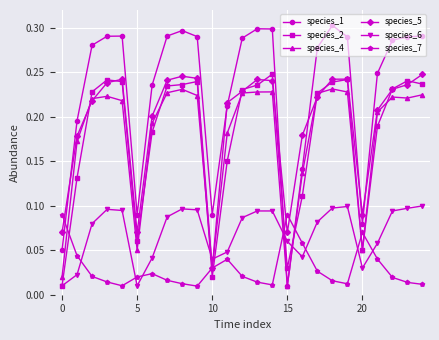

How many species_5 values are between 0 and 1?

25